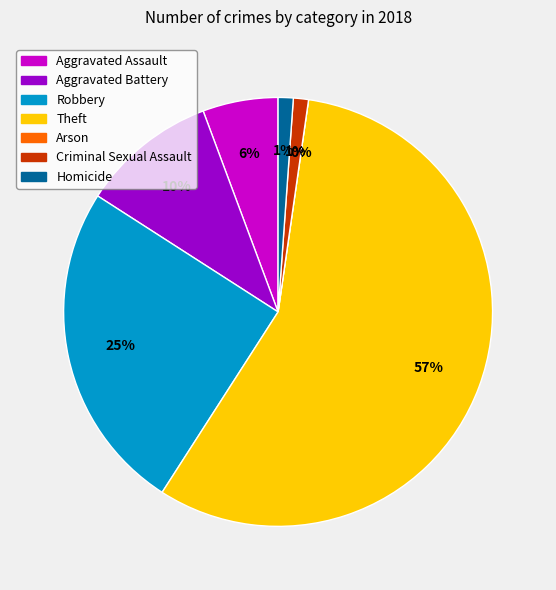

What is the total percentage of Arson and Theft?

56.8%